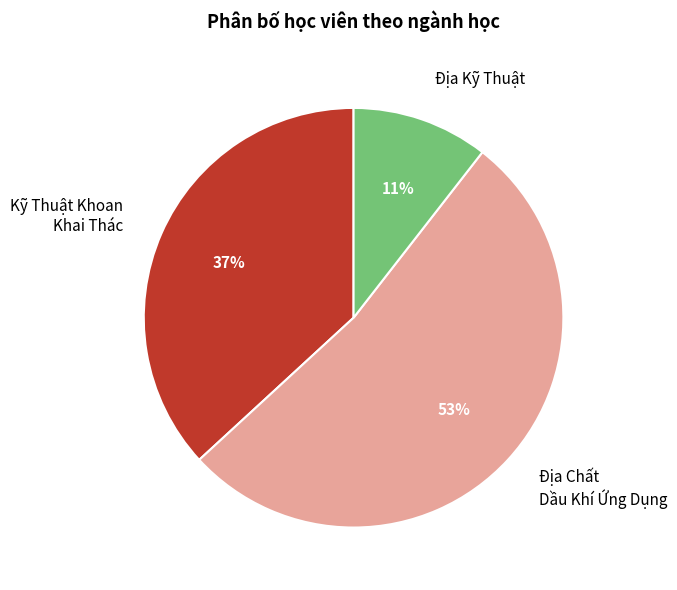

Which slice represents more than half of the pie?

Địa Chất Dầu Khí Ứng Dụng